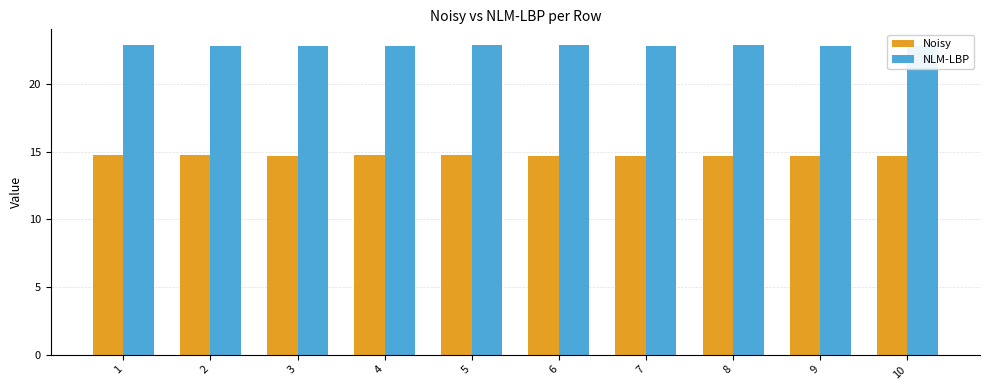

What is the minimum value shown in the chart?

14.7